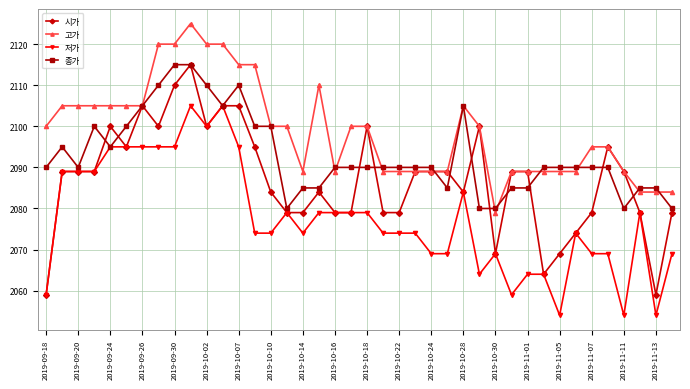

Which series has the largest range (max minus min)?

시가